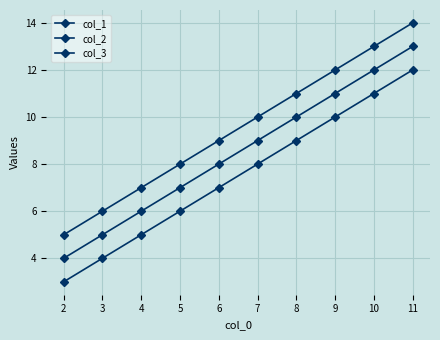

How many series are shown in this chart?

3